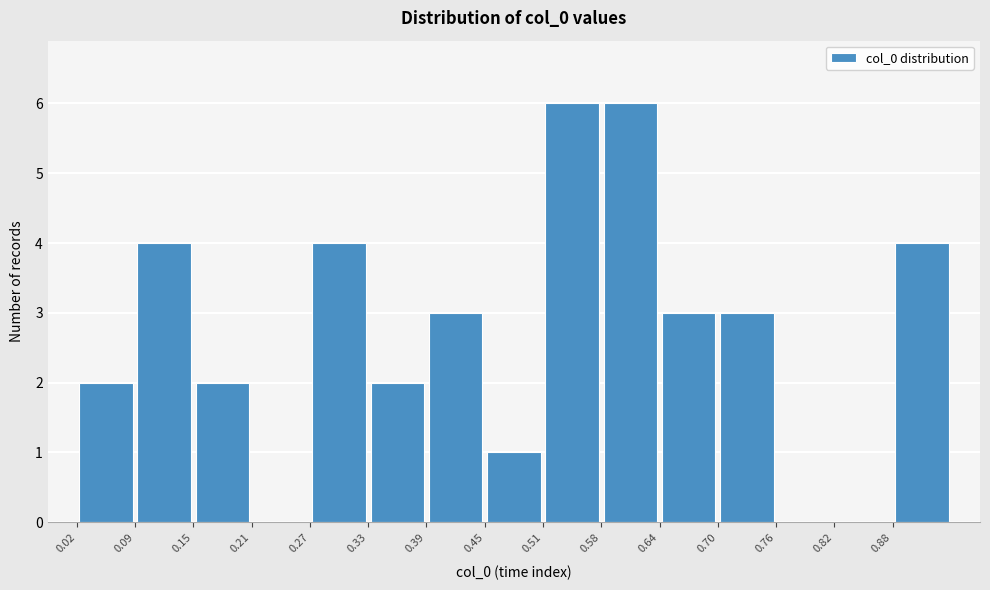

Reading left to right, transcribe this chart: for each bar, give the range it covers on the x-axis and its height. Neither the bar edges nor the heights are printed on the chart, so give them approximately, as read against the axes.

0.02 to 0.09: 2
0.09 to 0.15: 4
0.15 to 0.21: 2
0.21 to 0.27: 0
0.27 to 0.33: 4
0.33 to 0.39: 2
0.39 to 0.45: 3
0.45 to 0.51: 1
0.51 to 0.58: 6
0.58 to 0.64: 6
0.64 to 0.70: 3
0.70 to 0.76: 3
0.76 to 0.82: 0
0.82 to 0.88: 0
0.88 to 0.94: 4